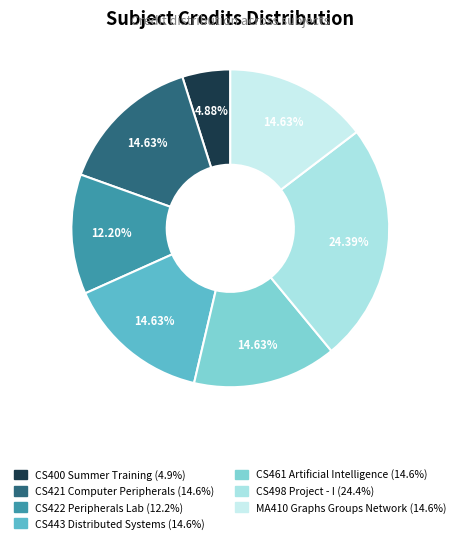

Combined, do CS421 Computer Peripherals and CS443 Distributed Systems account for over 50%?

No